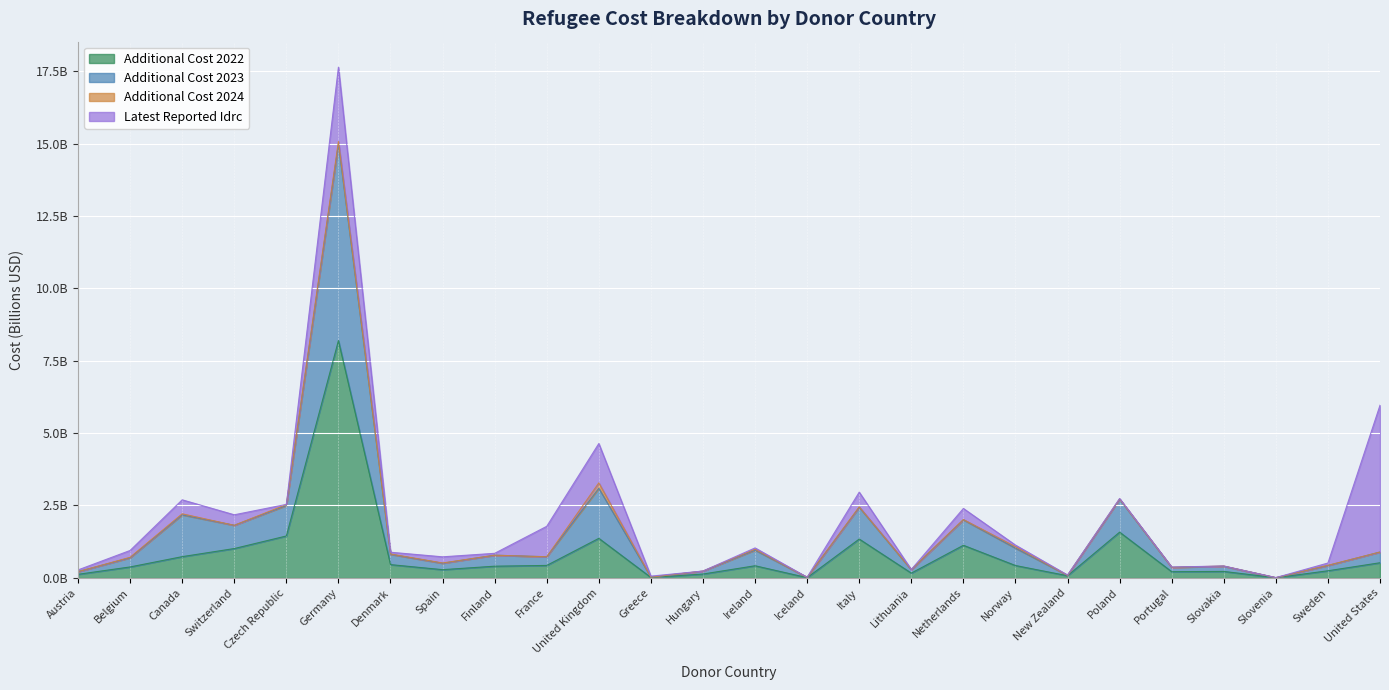

What are all the series names shown in the legend?

Additional Cost 2022, Additional Cost 2023, Additional Cost 2024, Latest Reported Idrc